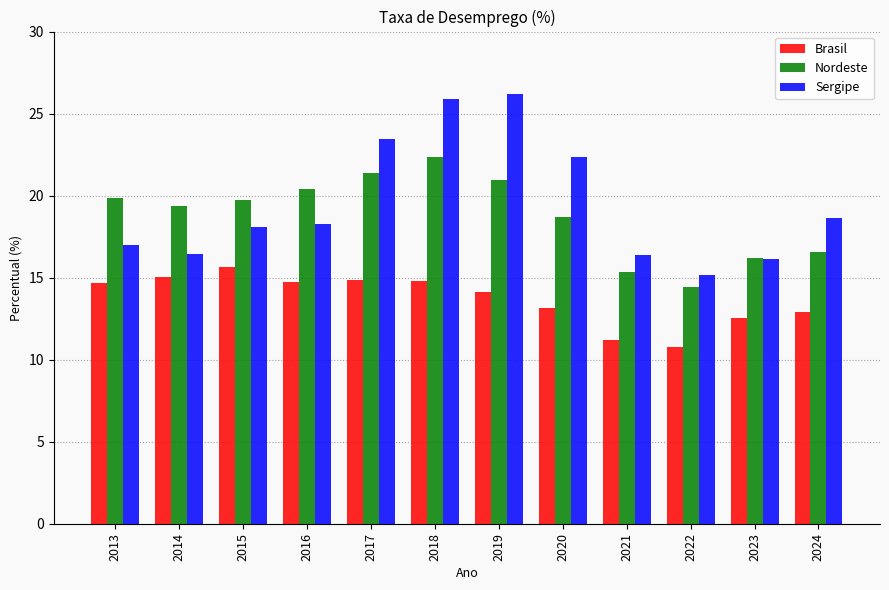

What is the sum of all Sergipe values?

234.0